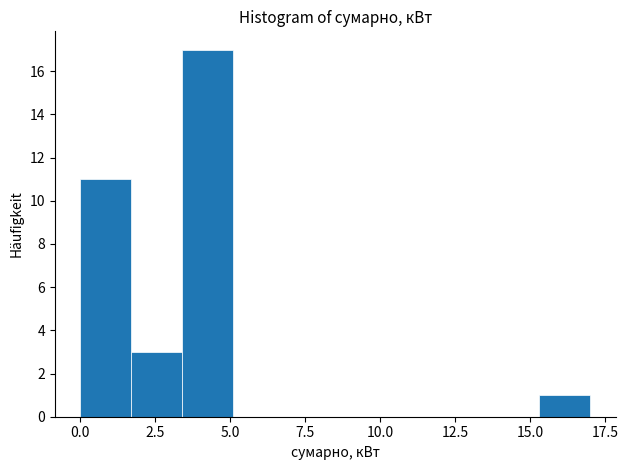

Around what value on the x-axis is the tallest bar? Give the approximate position of its centre, as read against the axis.

4.5